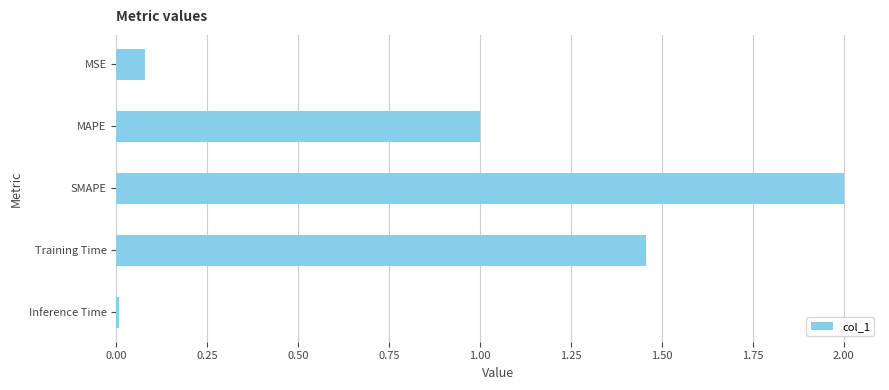

How many bars are there in total?

5